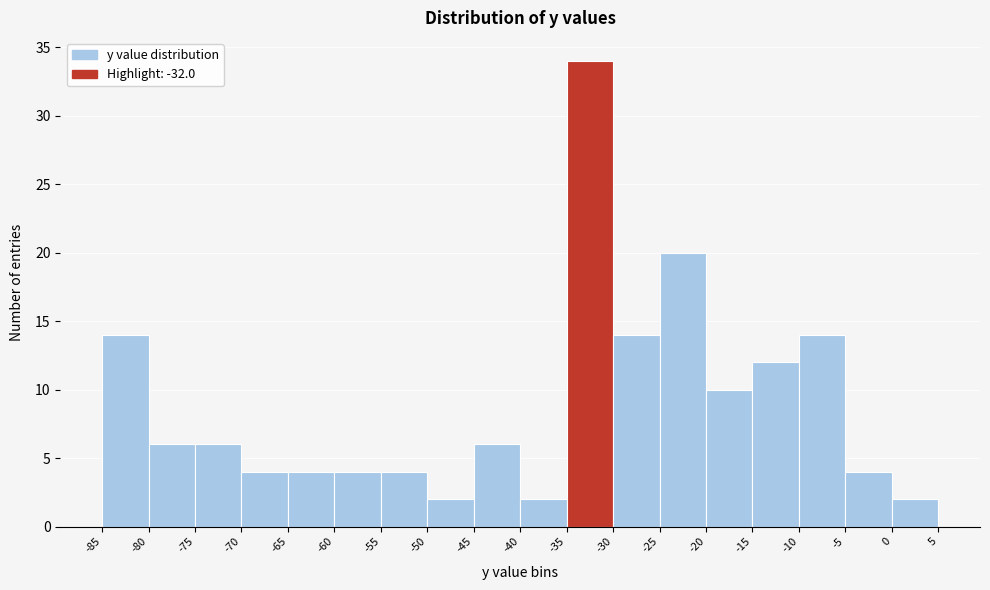

How tall is the bar that spans -70 to -65 on the x-axis? The values are not printed on the chart, so give them approximately, as read against the axis.

4